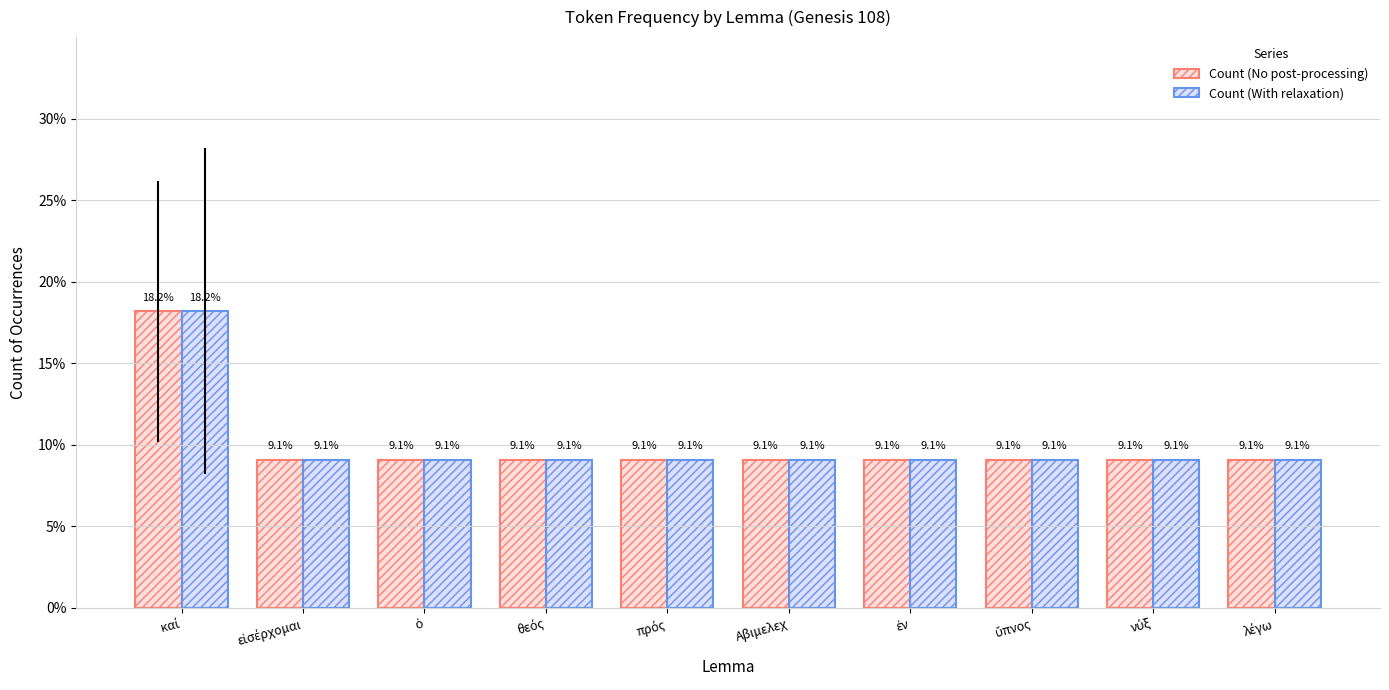

The Count (No post-processing) series shows 2.1 at Αβιμελεχ. True or false?

False